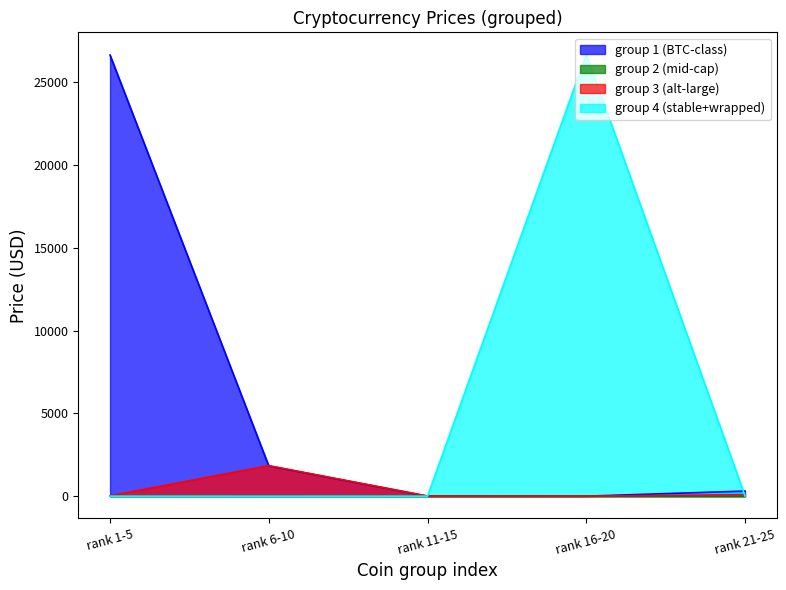

What is the greatest value displayed?

26665.8